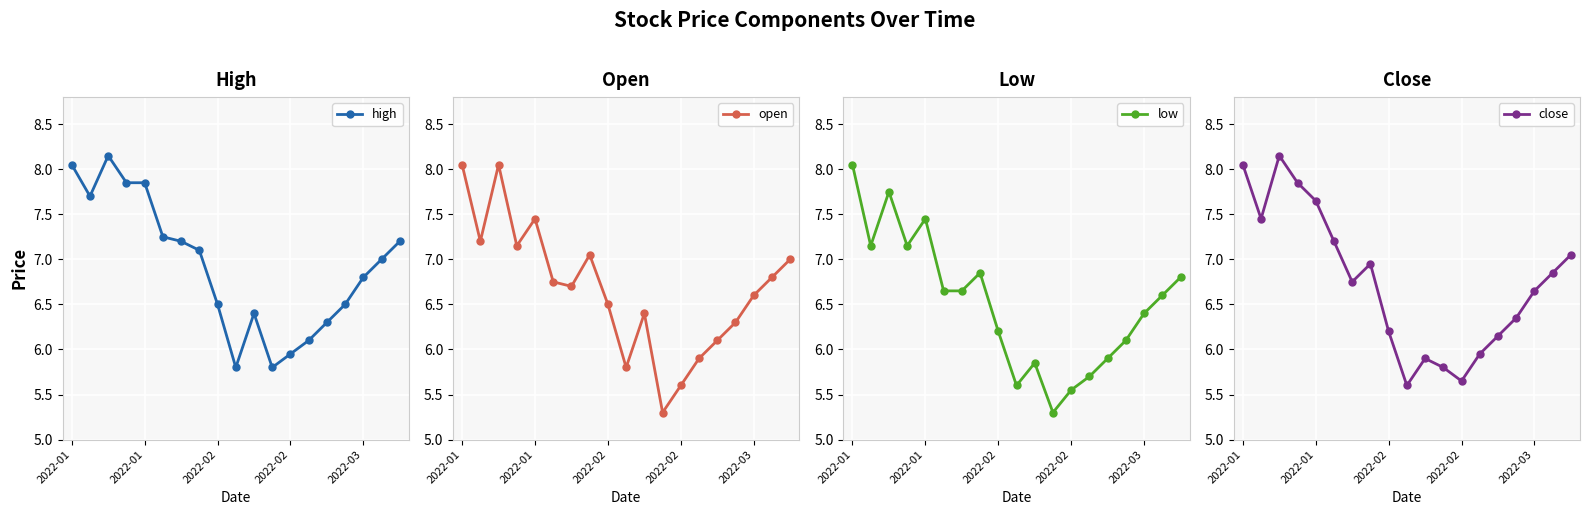

Where is the first local minimum for high?

2022-01